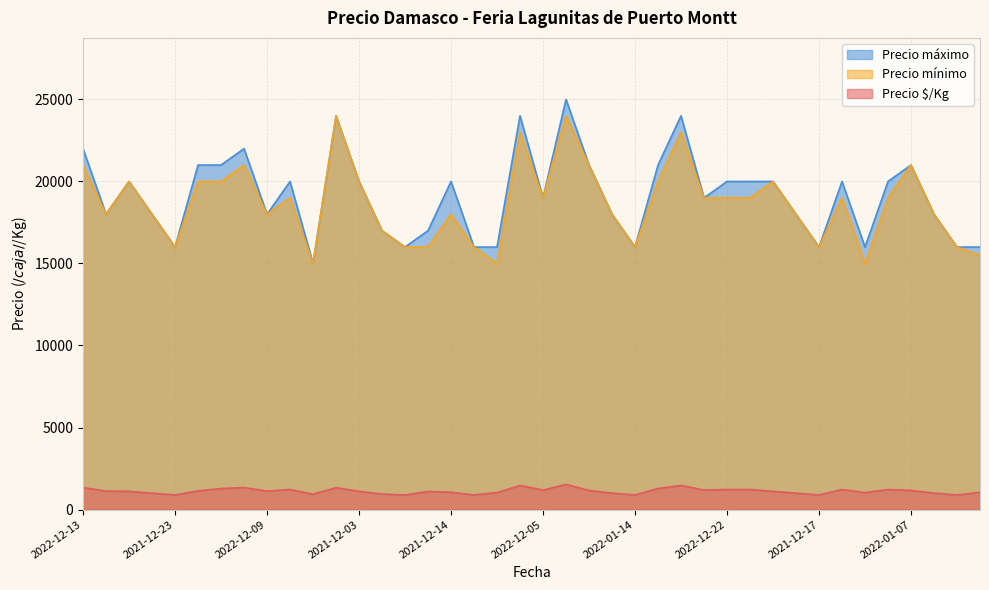

What is the label of the 25th point from the right?

2020-12-01